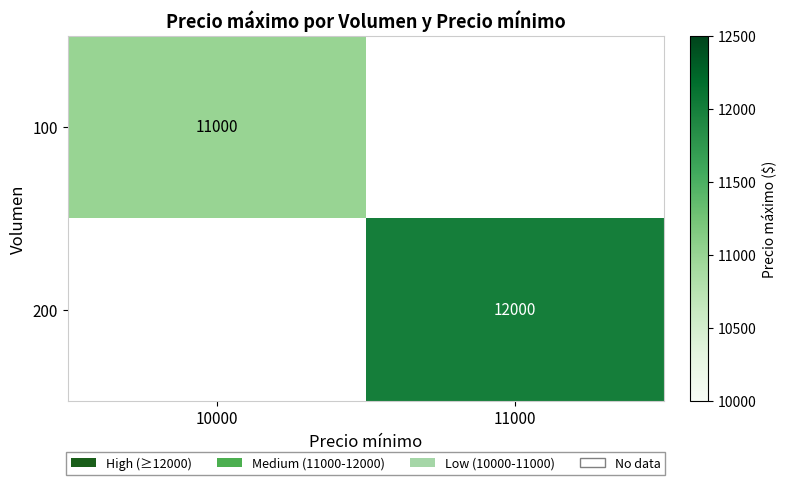

The 100 series shows 11000 at 10000. True or false?

True